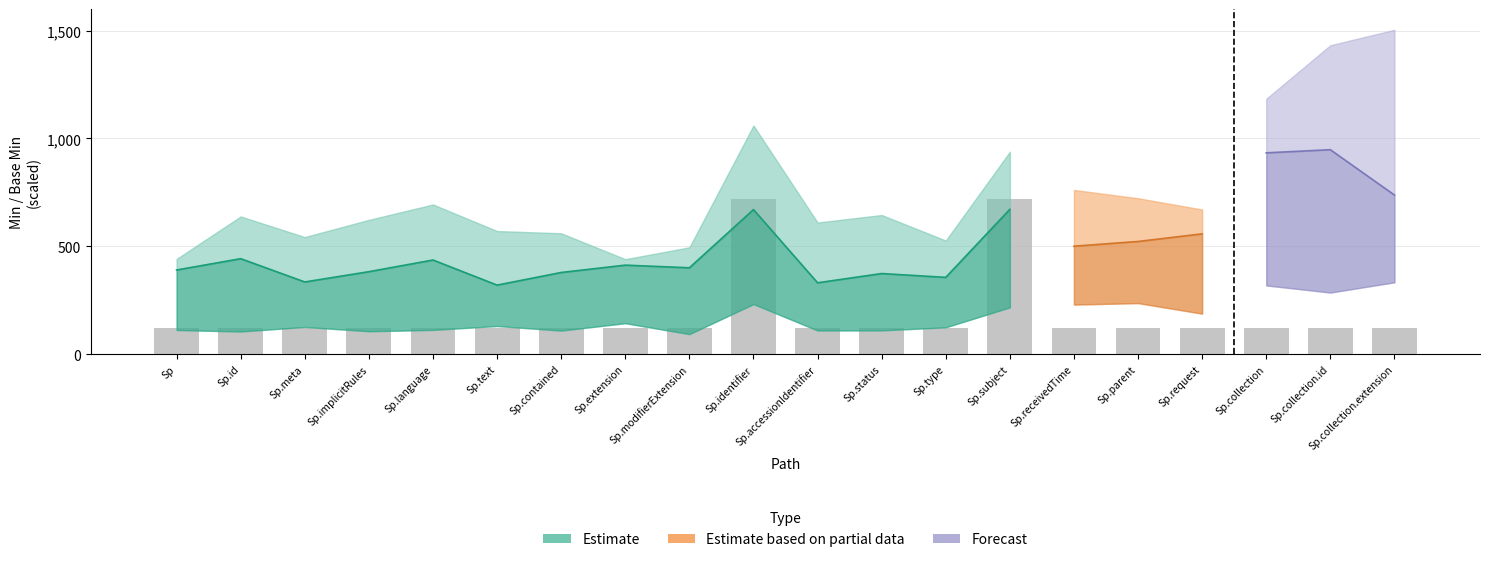

The chart shows a value of 185 at Sp.collection. True or false?

False